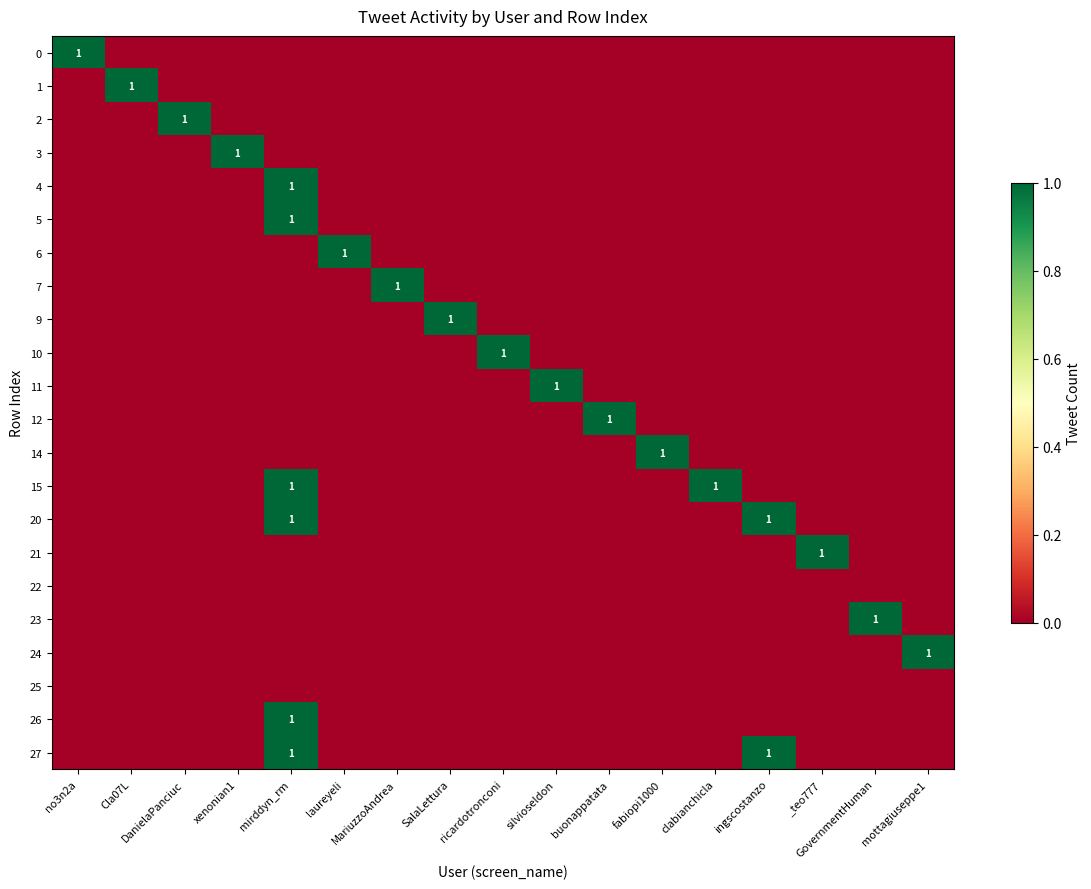

The value of 25 at clabianchicla is 0. True or false?

True